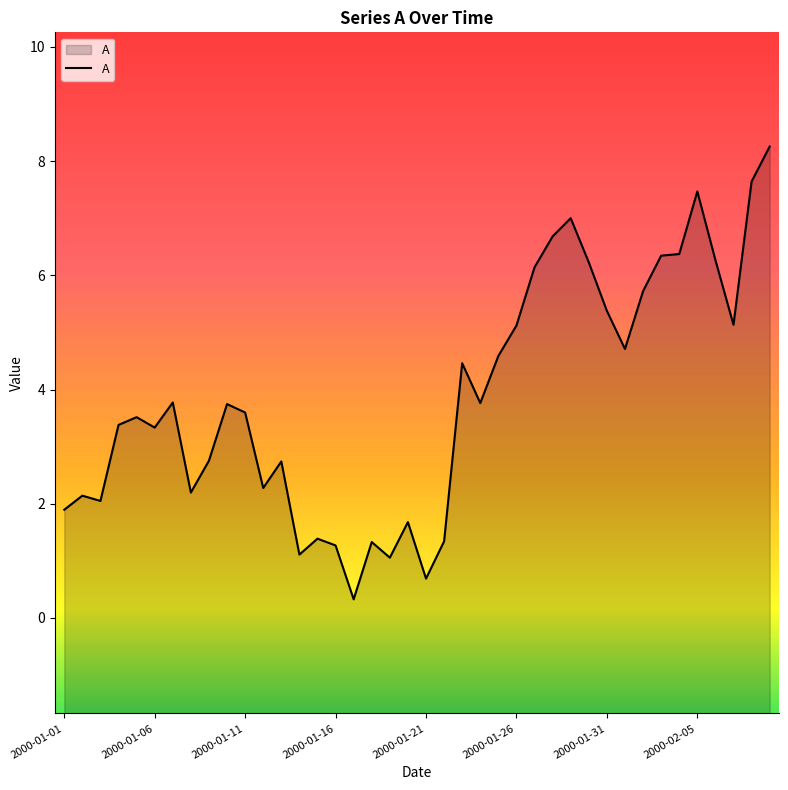

What is the maximum value shown in the chart?

8.3